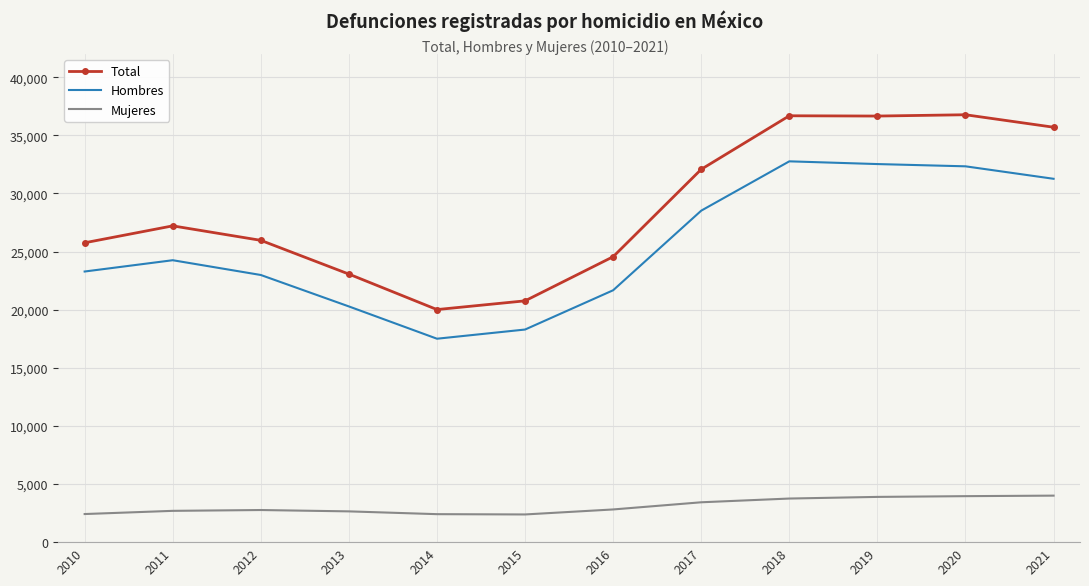

Which series changed the most between 2014 and 2021?

Total